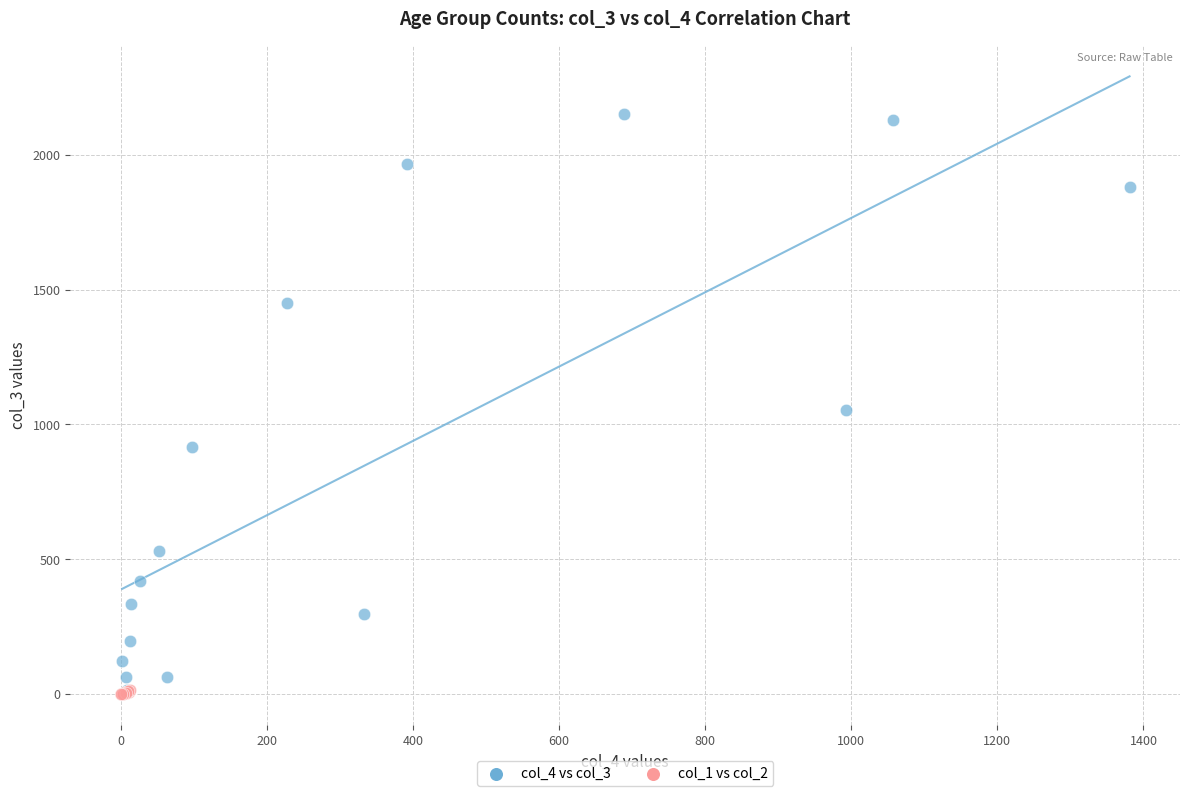

Which series contains the highest Y value?

col_4 vs col_3